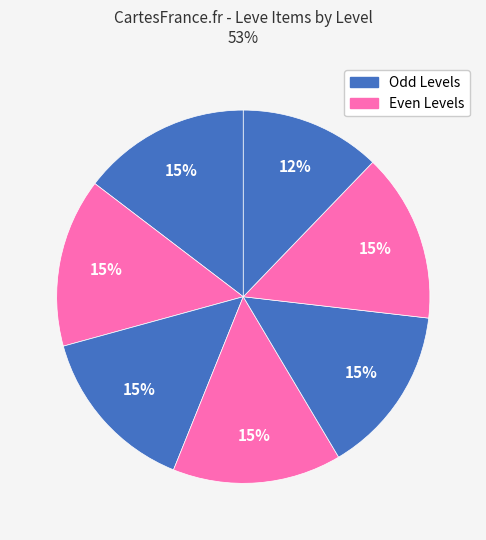

Count the number of slices in the pie.

7